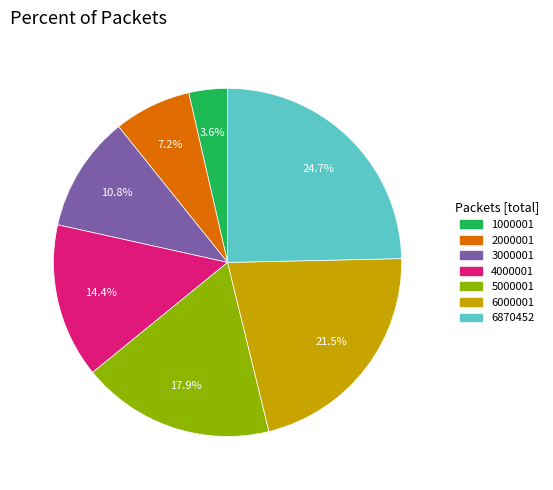

The 5000001 slice represents 18% of the pie. True or false?

True